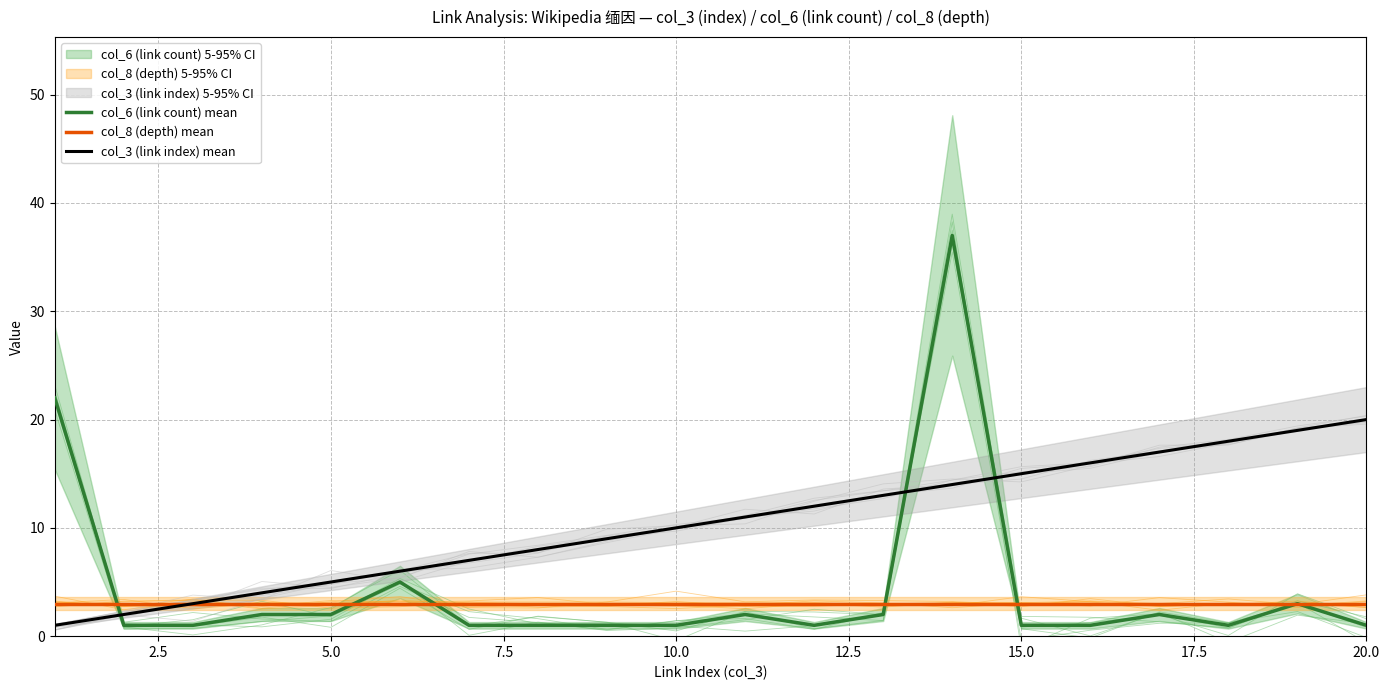

True or false: col_6 (link count) mean and col_3 (link index) mean intersect in this chart.

True